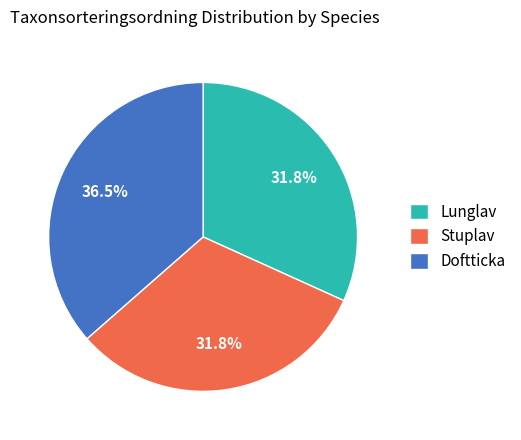

Which slice is the largest?

Doftticka